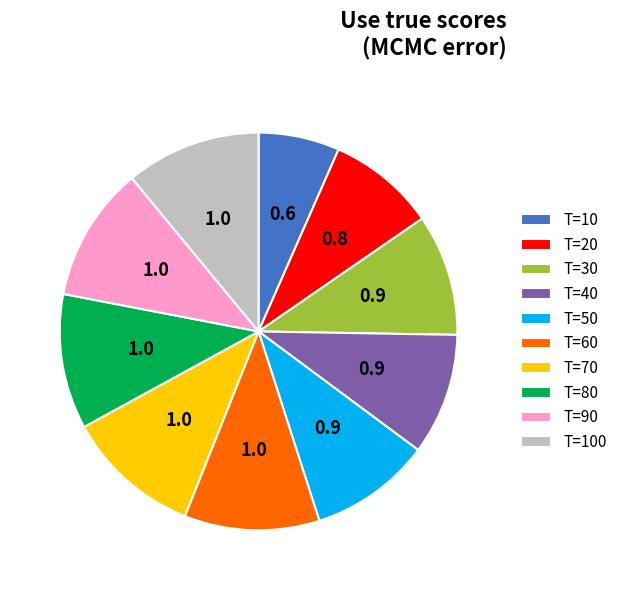

Which has a higher value, T=20 or T=80?

T=80